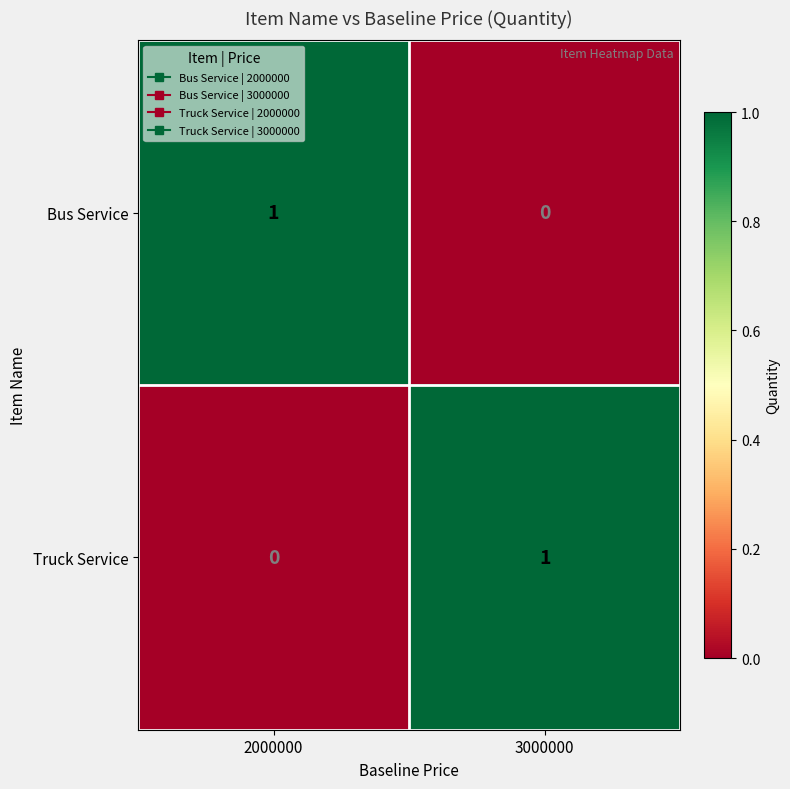

Which category has the highest value in the Truck Service series?

3000000